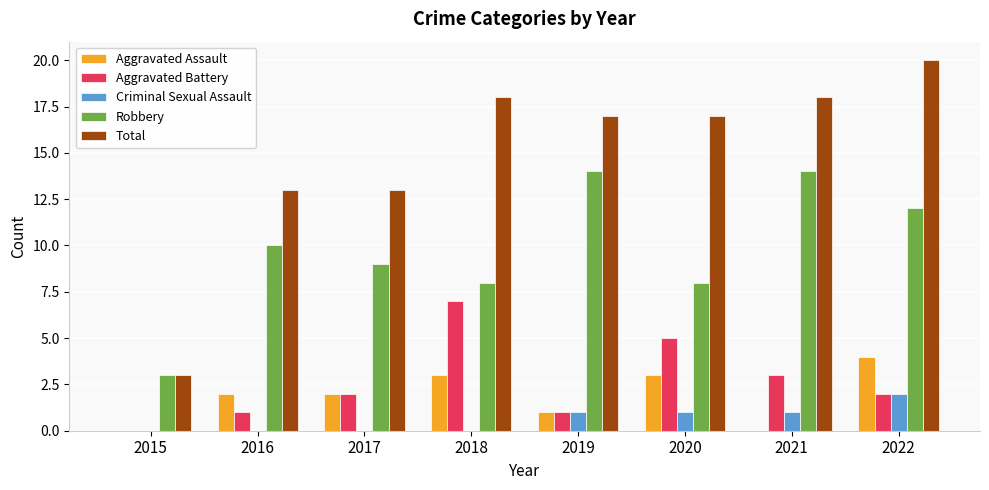

The value of Aggravated Assault at 2016 is 2. True or false?

True